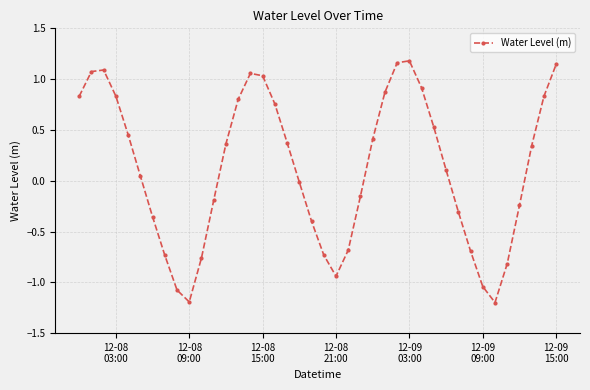

Count the number of data series in this chart.

1